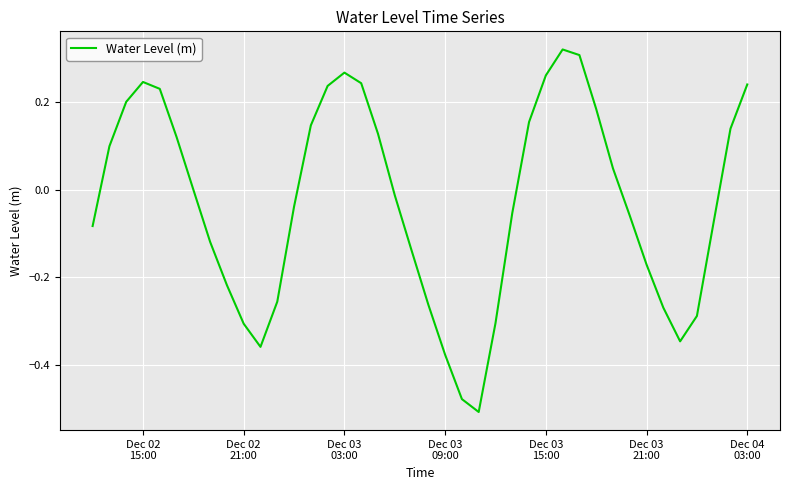

How many lines are shown in the chart?

1